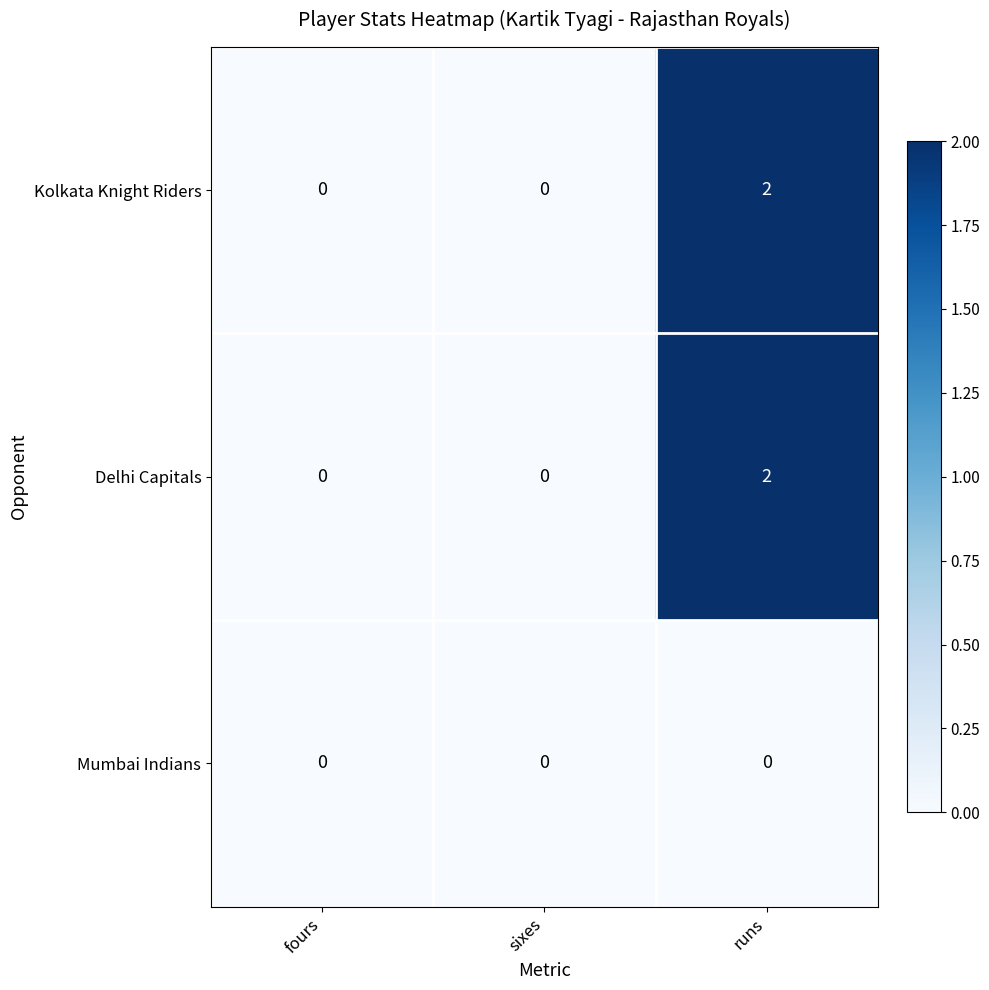

The value of Delhi Capitals at sixes is 0. True or false?

True